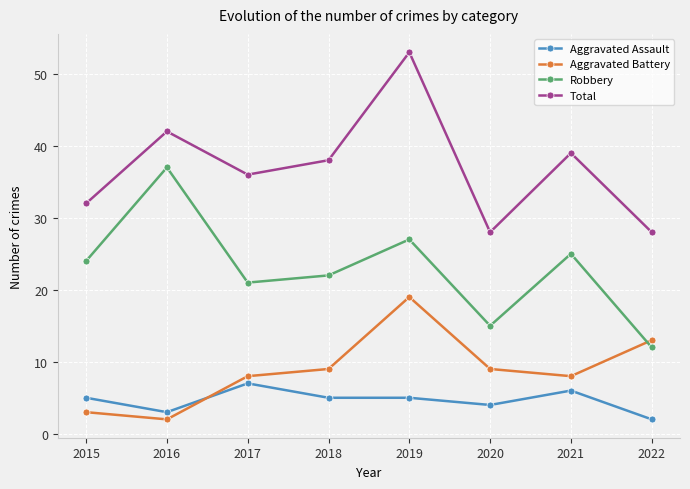

What is the difference between the maximum and minimum values in the Aggravated Battery series?

17